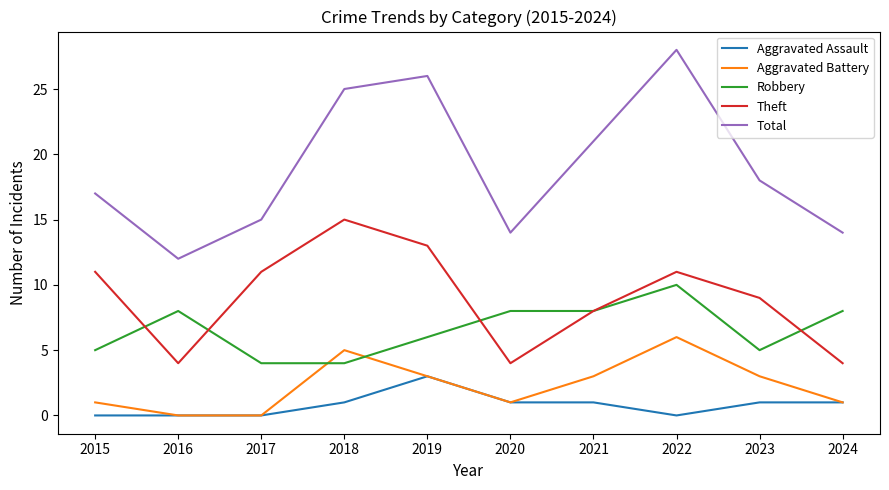

Rank the series by their maximum value, from highest to lowest.

Total, Theft, Robbery, Aggravated Battery, Aggravated Assault